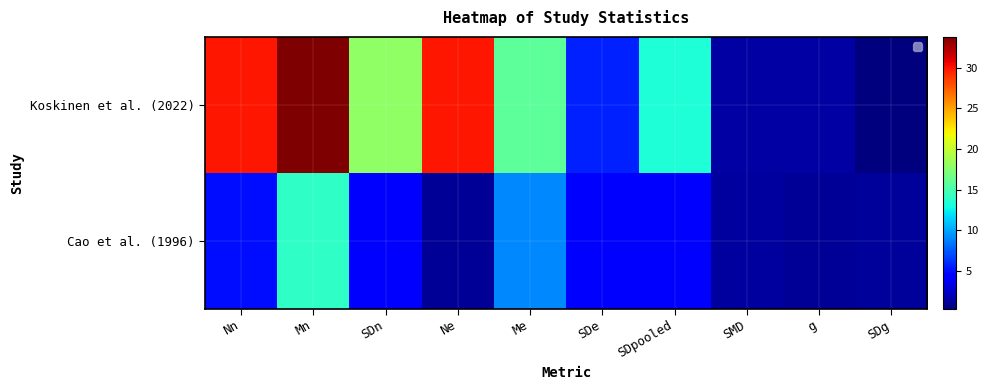

Which series has the largest range (max minus min)?

Koskinen et al. (2022)